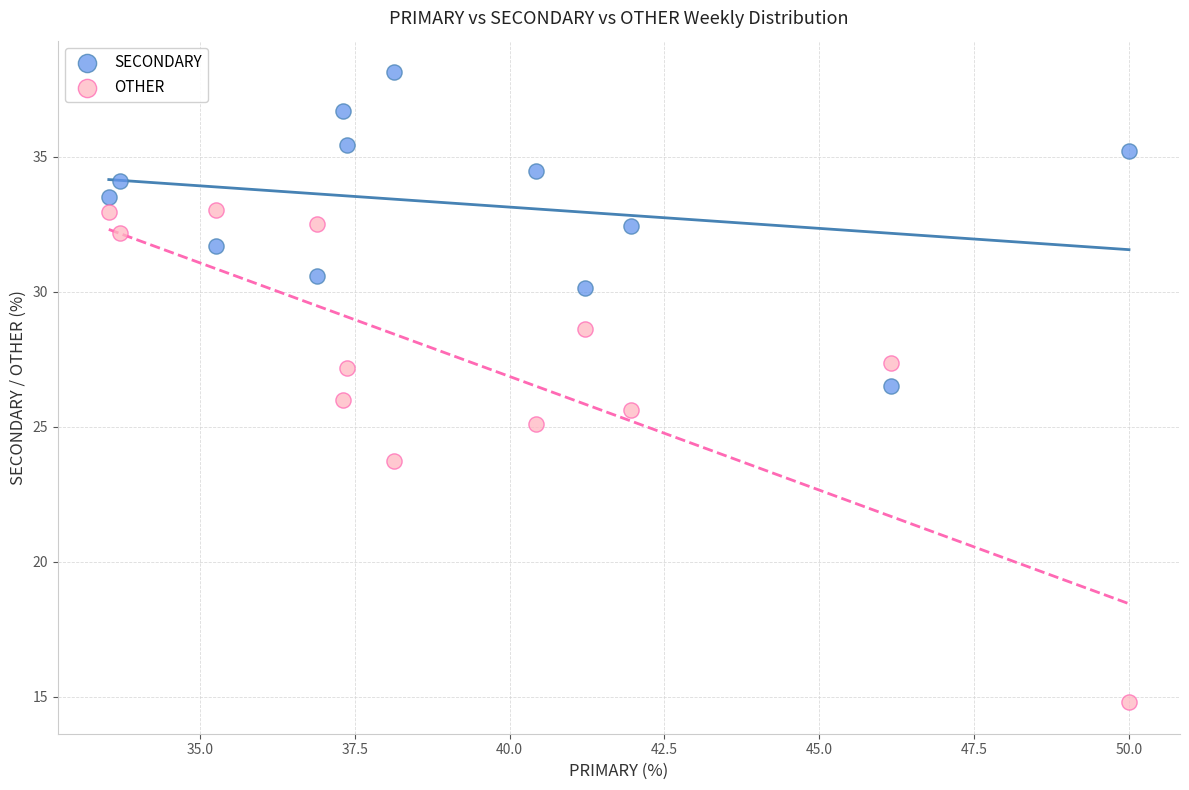

What are all the series names shown in the legend?

SECONDARY, OTHER